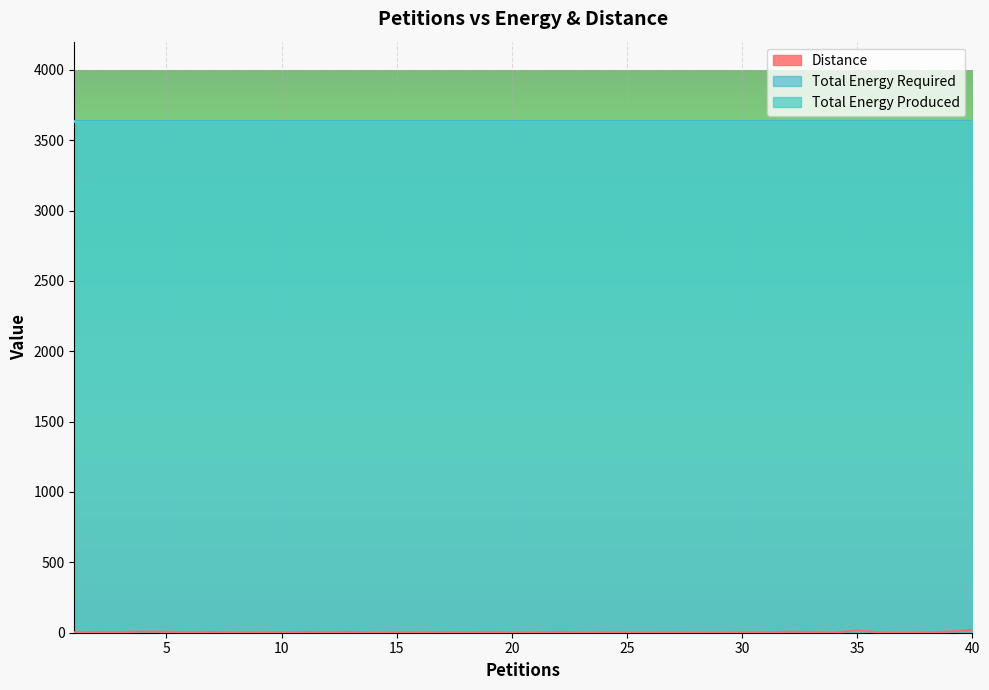

In Distance, how many points are lower than both neighbors (excluding endpoints)?

8